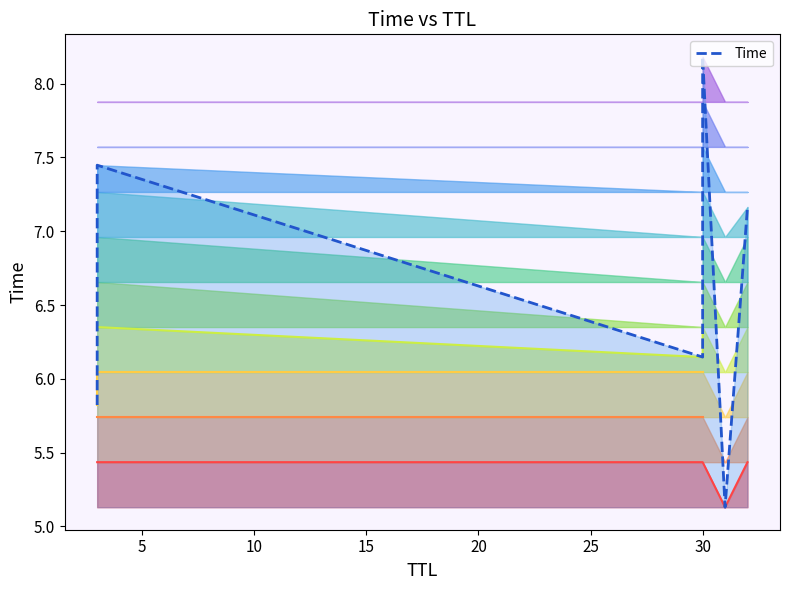

The value at 5 is 10.7. True or false?

False